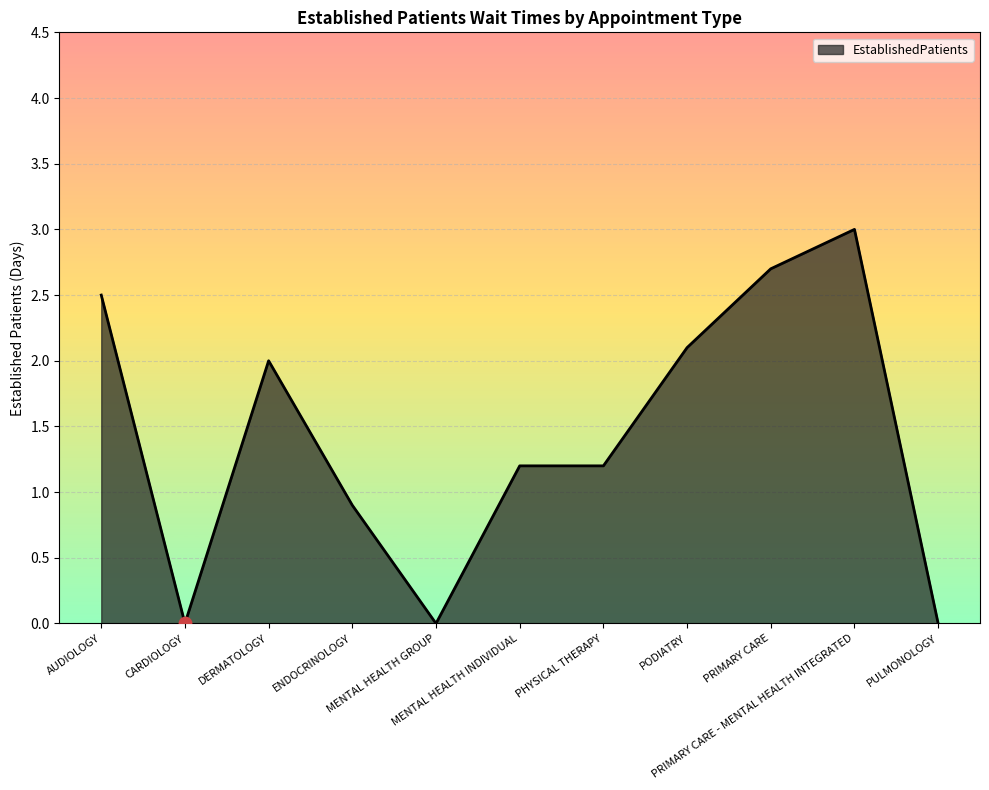

Approximately how many times larger is the value at PRIMARY CARE - MENTAL HEALTH INTEGRATED compared to PODIATRY?

1.4